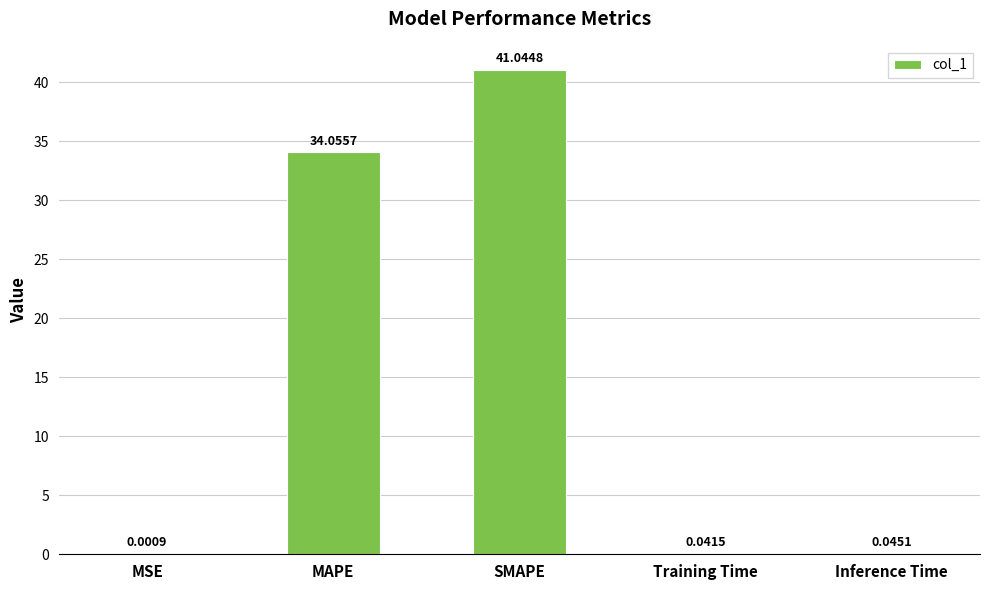

Between Training Time and MSE, which is larger?

Training Time